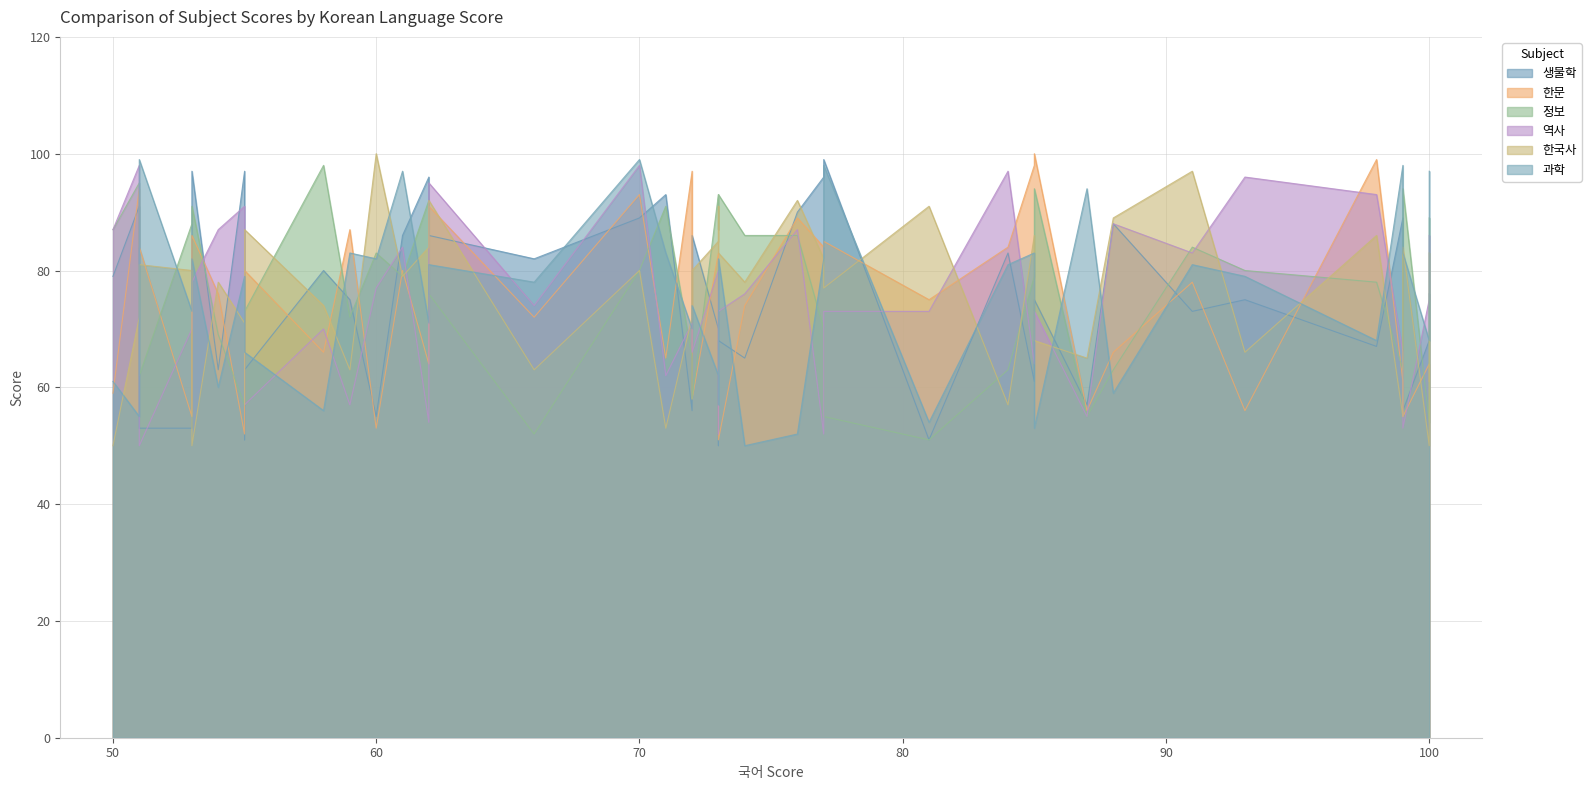

How many interior local valleys does the 한문 series have?

12